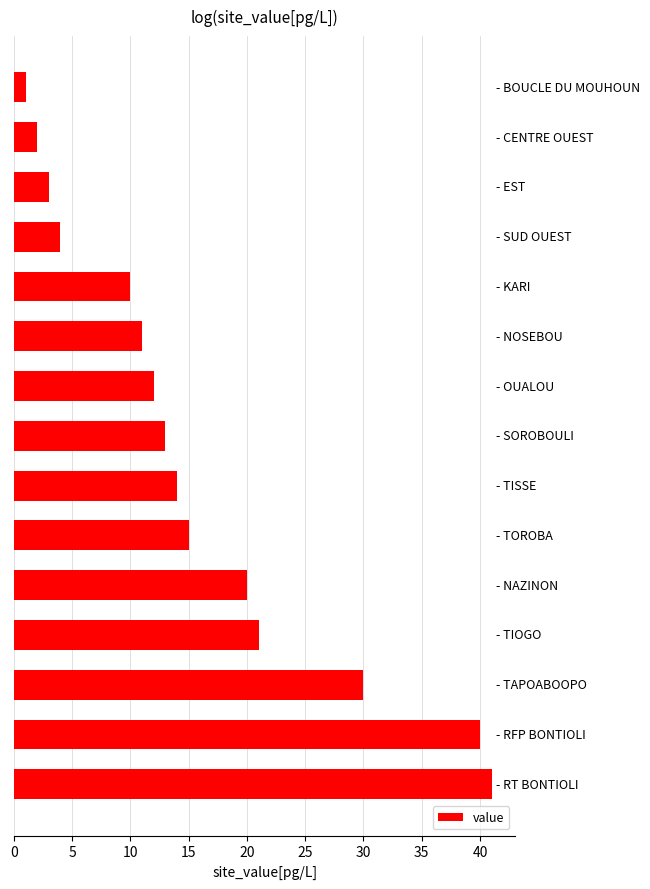

What is the sum of all values?

237